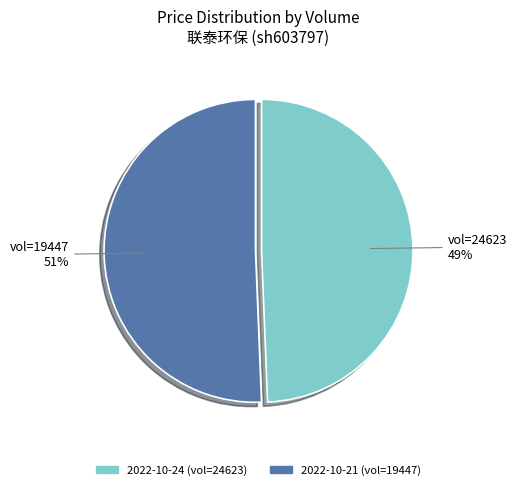

How many slices are in this pie chart?

2